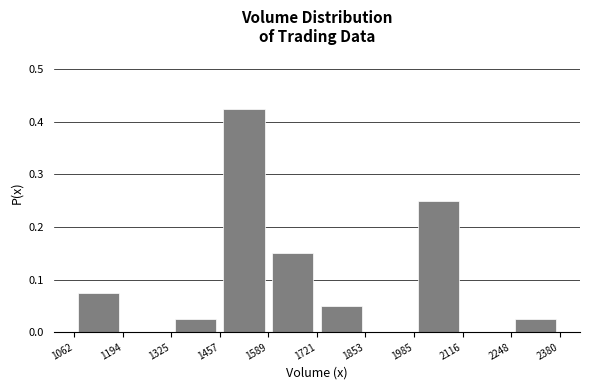

Reading left to right, list every bar in this chart as the range it spans on the x-axis followed by its height. The values are not printed on the chart, so give them approximately, as read against the axis.

1062 to 1194: 0.08
1194 to 1325: 0
1325 to 1457: 0.03
1457 to 1589: 0.43
1589 to 1721: 0.15
1721 to 1853: 0.05
1853 to 1985: 0
1985 to 2116: 0.25
2116 to 2248: 0
2248 to 2380: 0.03